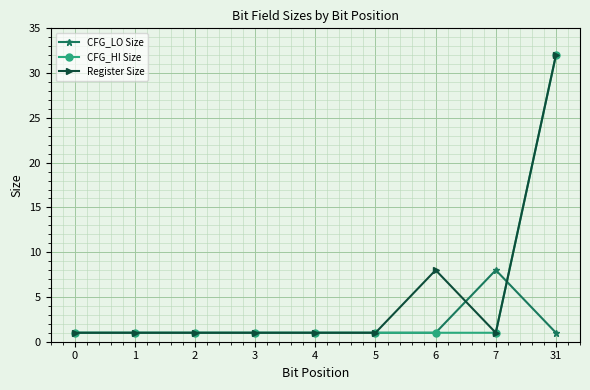

True or false: Register Size has more than 0 points higher than both neighbors.

True